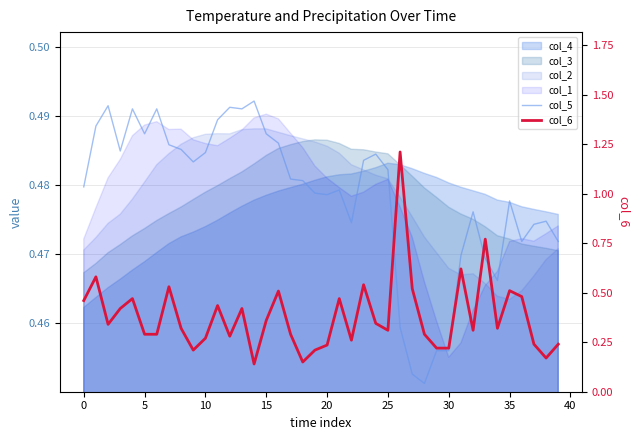

What is the average value of the col_6 series?

0.4